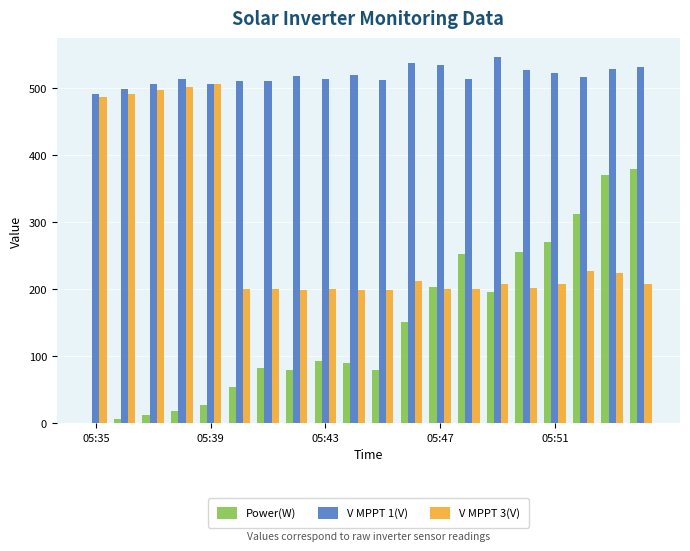

How many groups of bars are there?

20